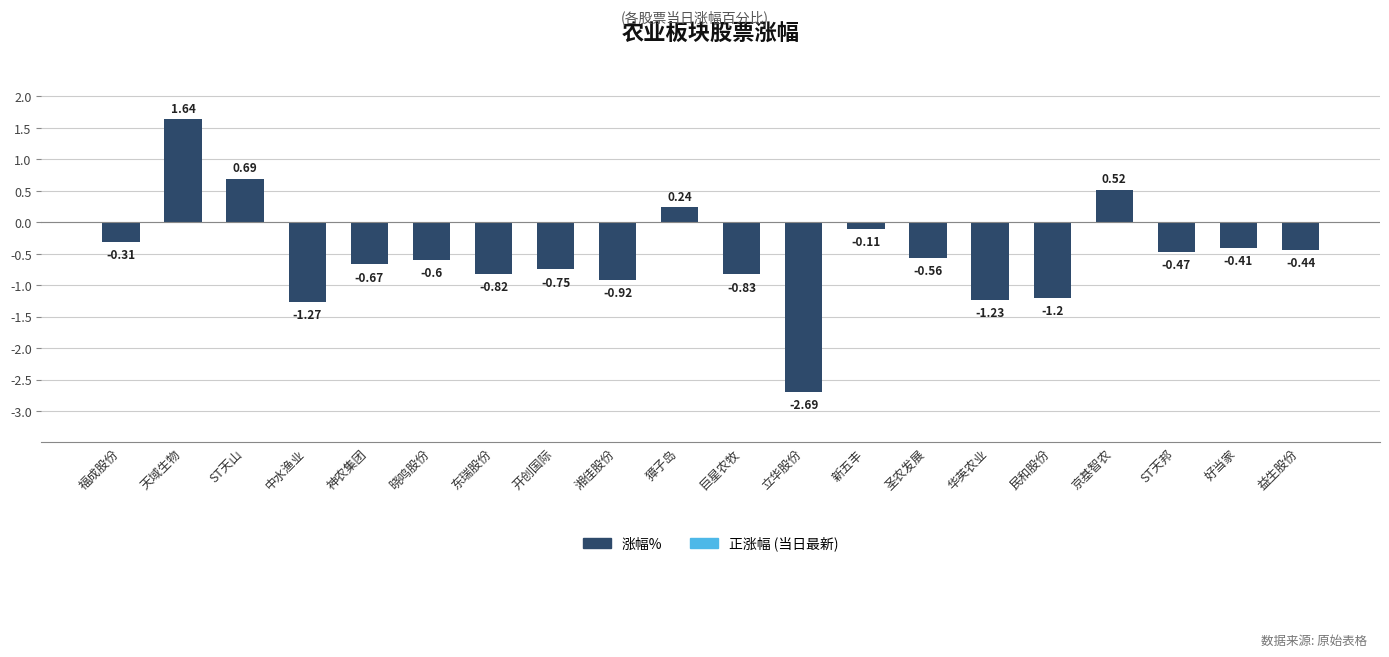

Which has a higher value, ST天邦 or 福成股份?

福成股份